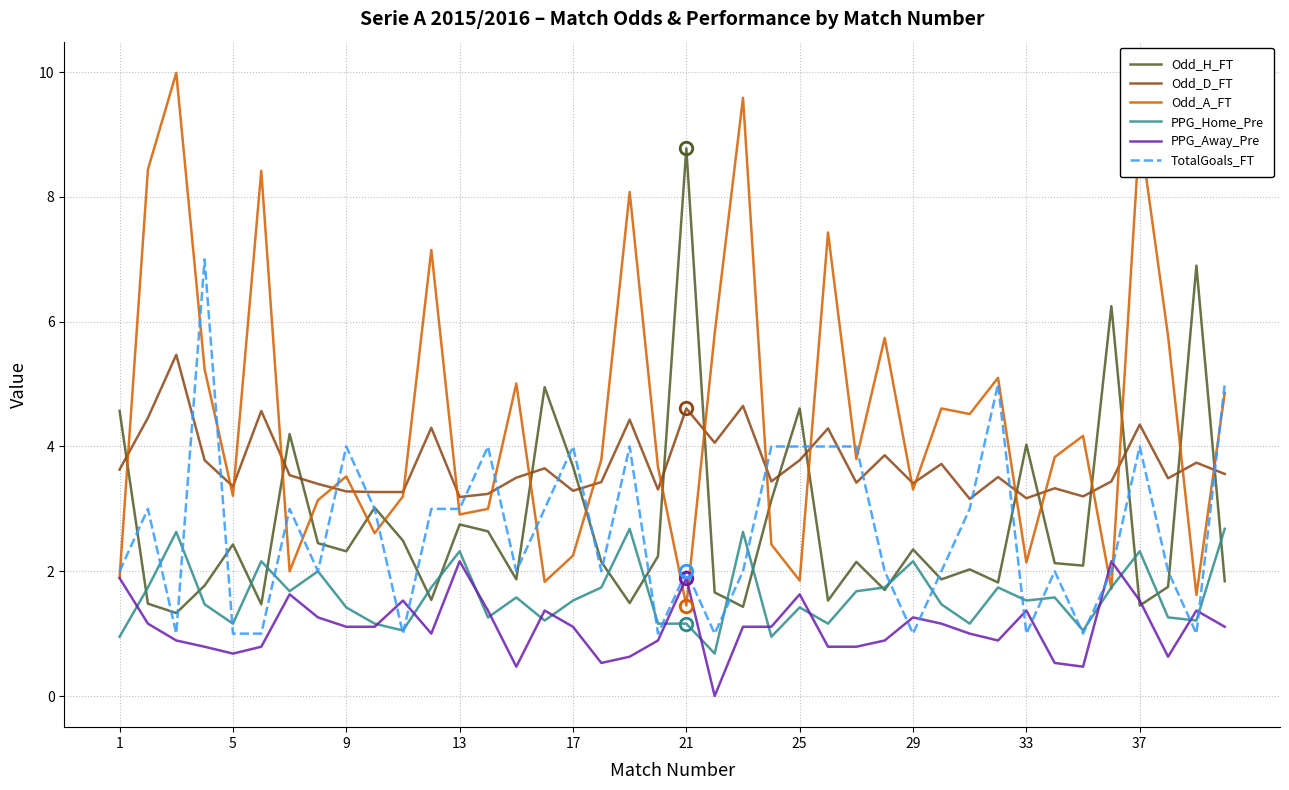

Which series has the largest total across all categories?

Odd_A_FT